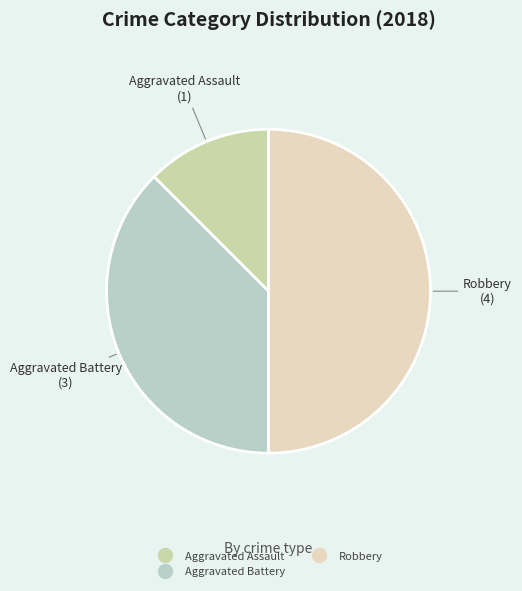

How many slices are in this pie chart?

3